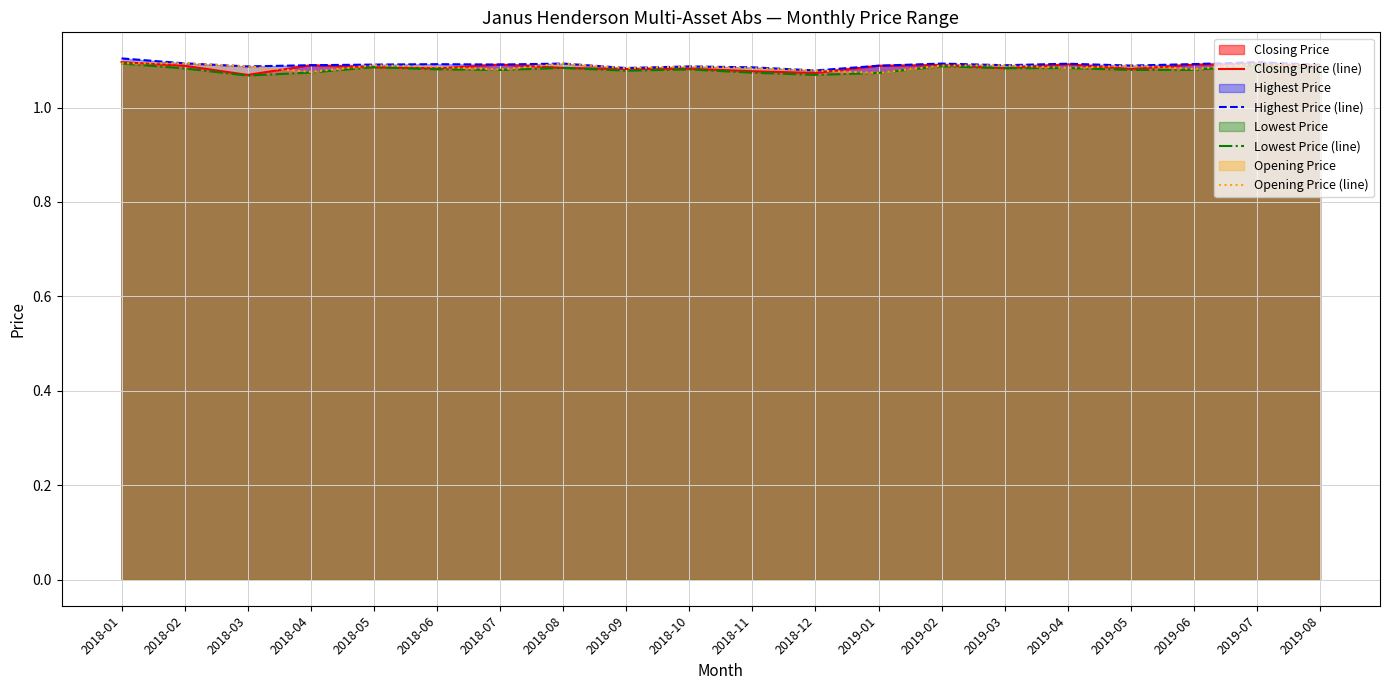

What are all the series names shown in the legend?

Closing Price (line), Highest Price (line), Lowest Price (line), Opening Price (line)